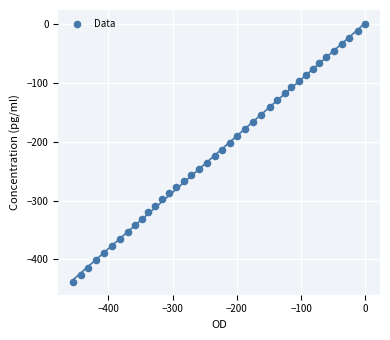

What is the range of X values (max minus min)?

454.9